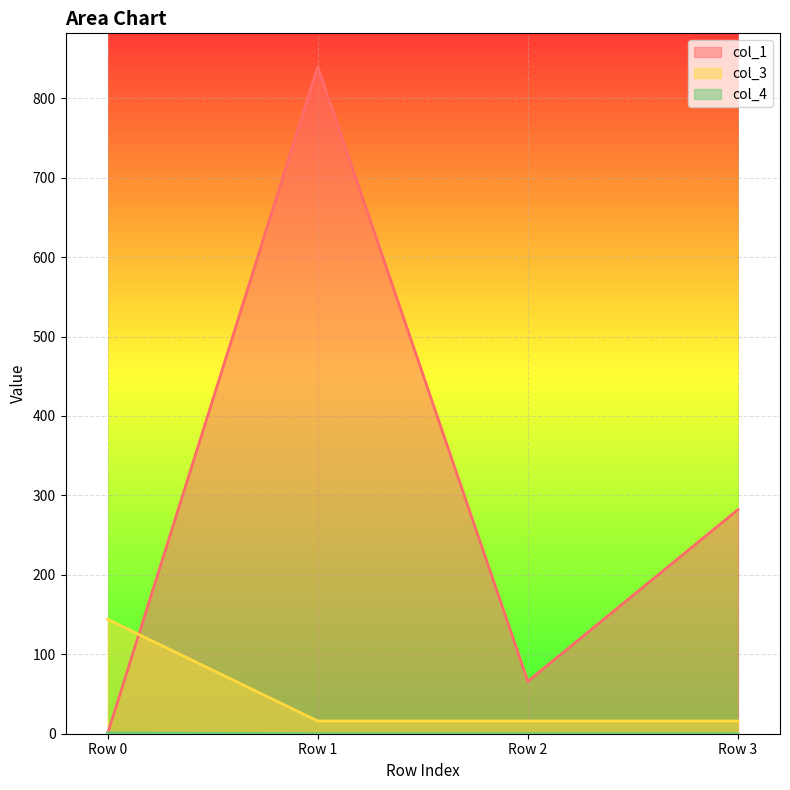

Which category has the highest value in the col_3 series?

Row 0